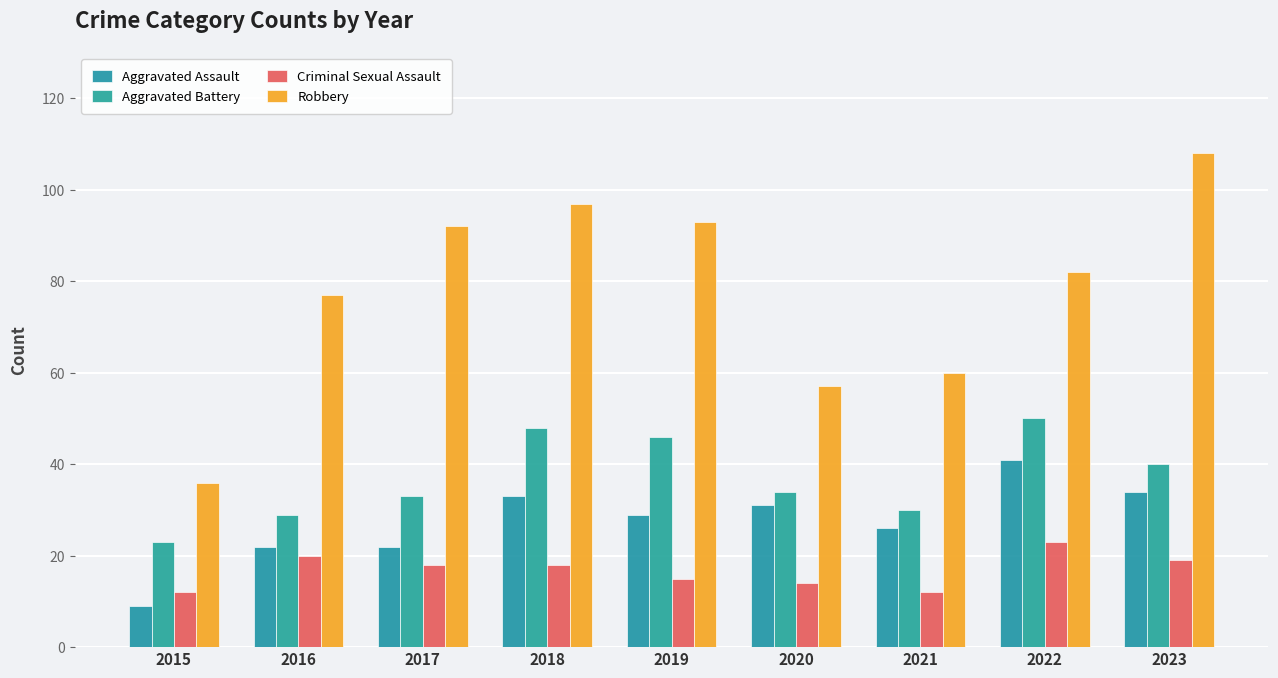

Which series changed the most between 2020 and 2023?

Robbery